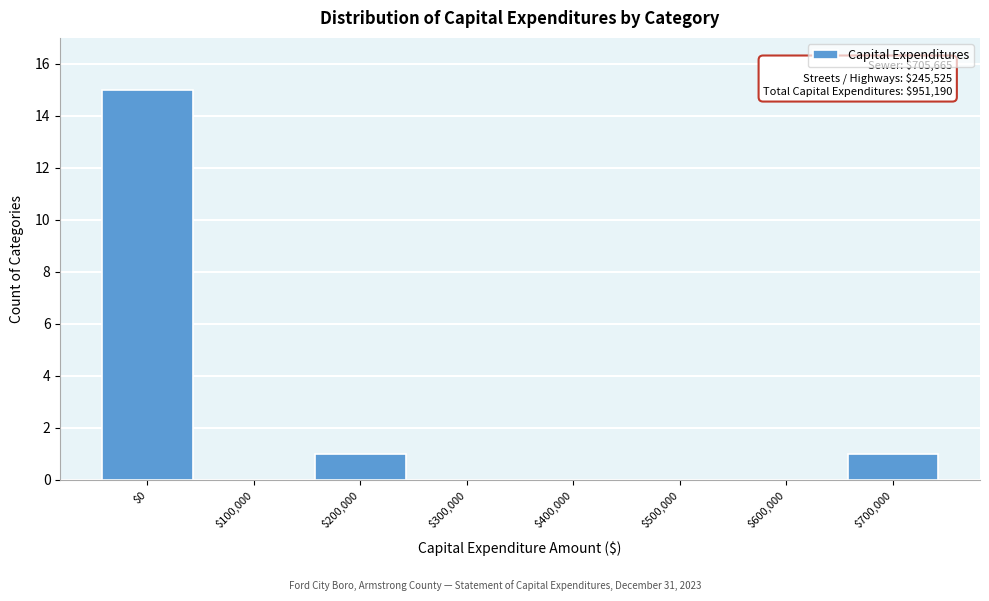

At which category does the chart reach its peak across all series?

$0